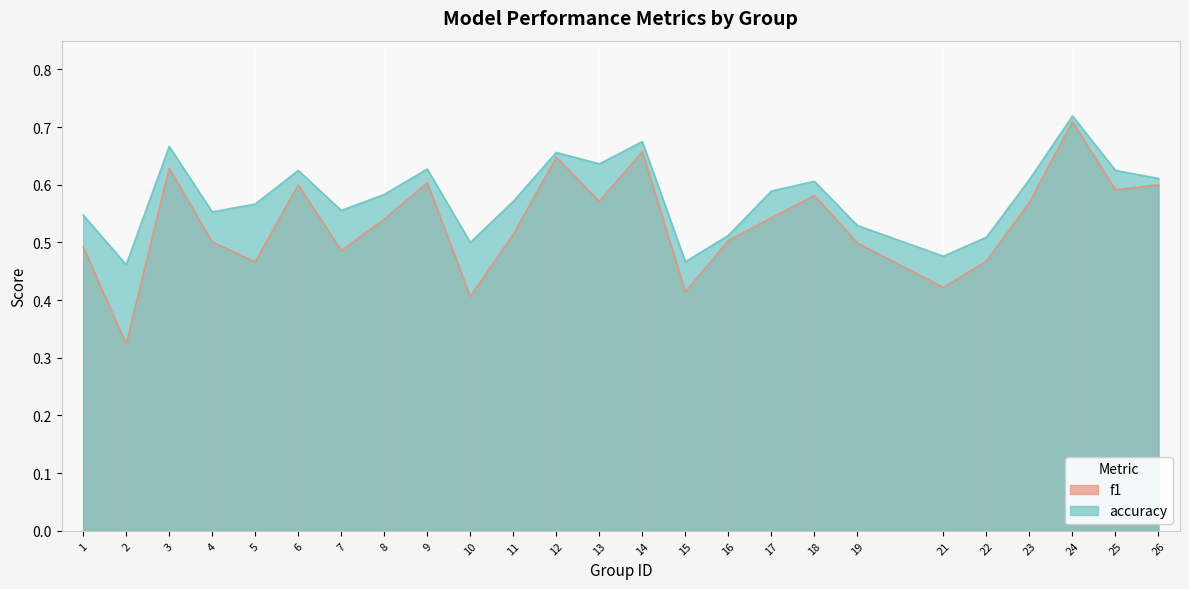

True or false: f1 has more than 1 points higher than both neighbors.

True